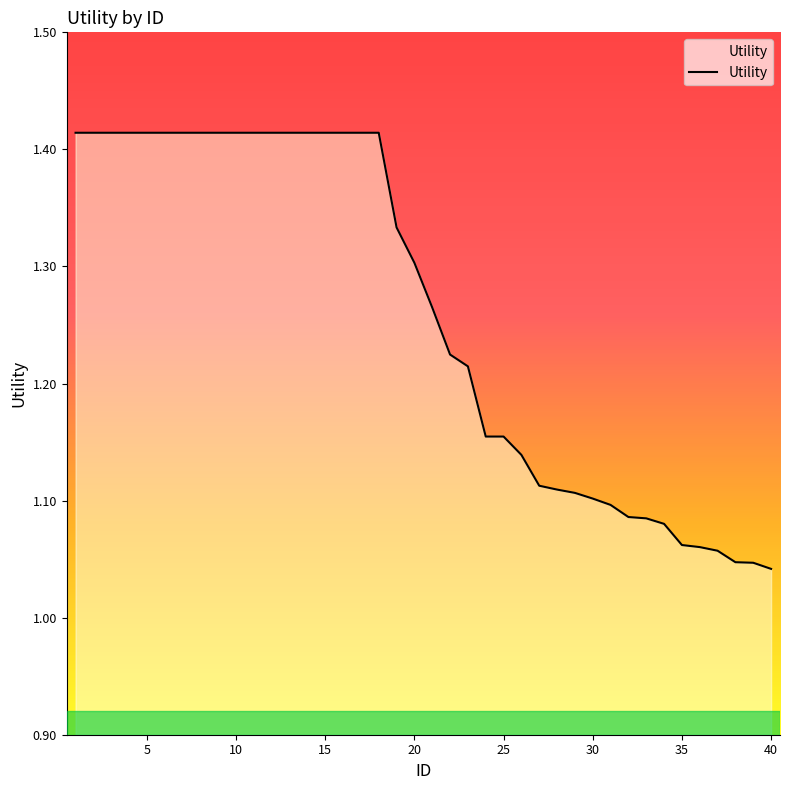

What is the difference between the maximum and minimum values?

0.4